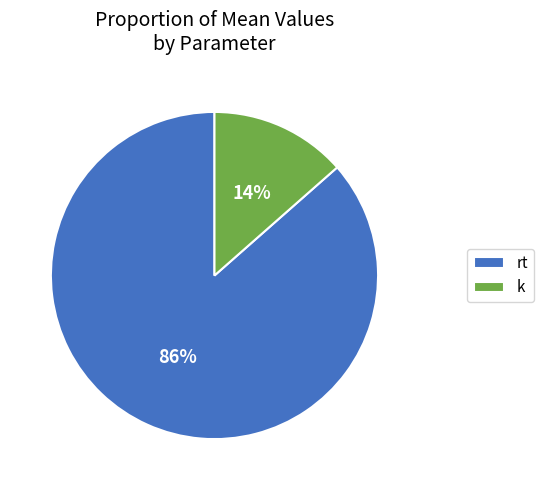

What percentage is the rt slice, to the nearest percent?

86%